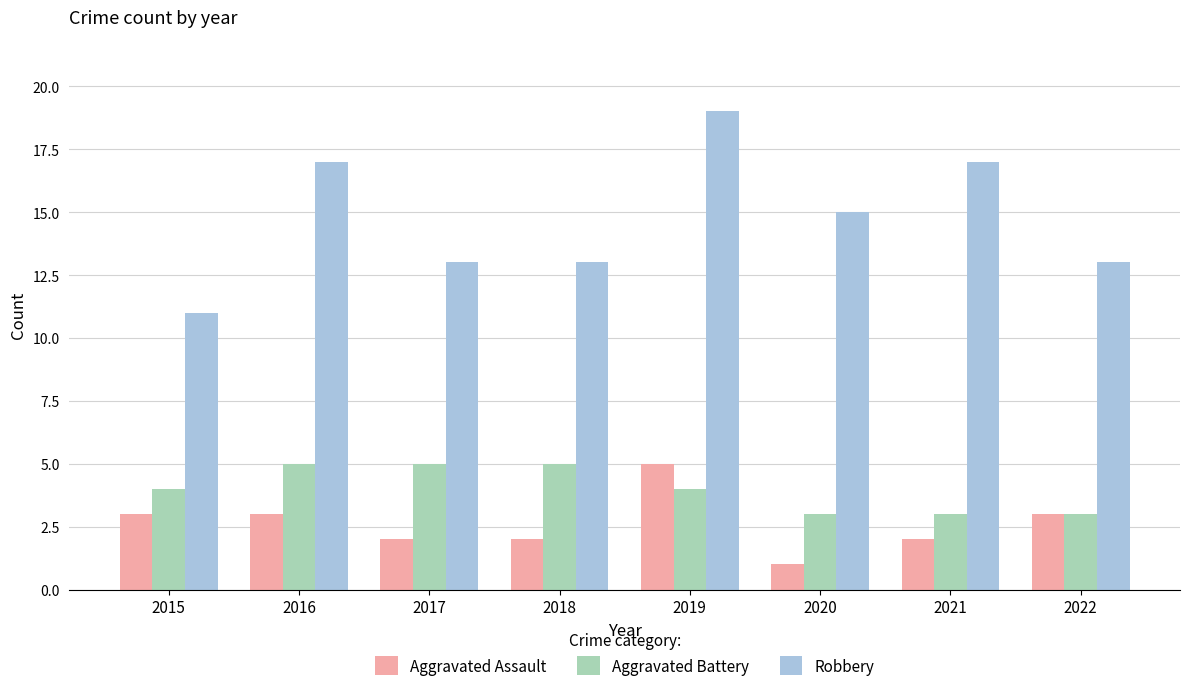

What is the sum of all Robbery values?

118